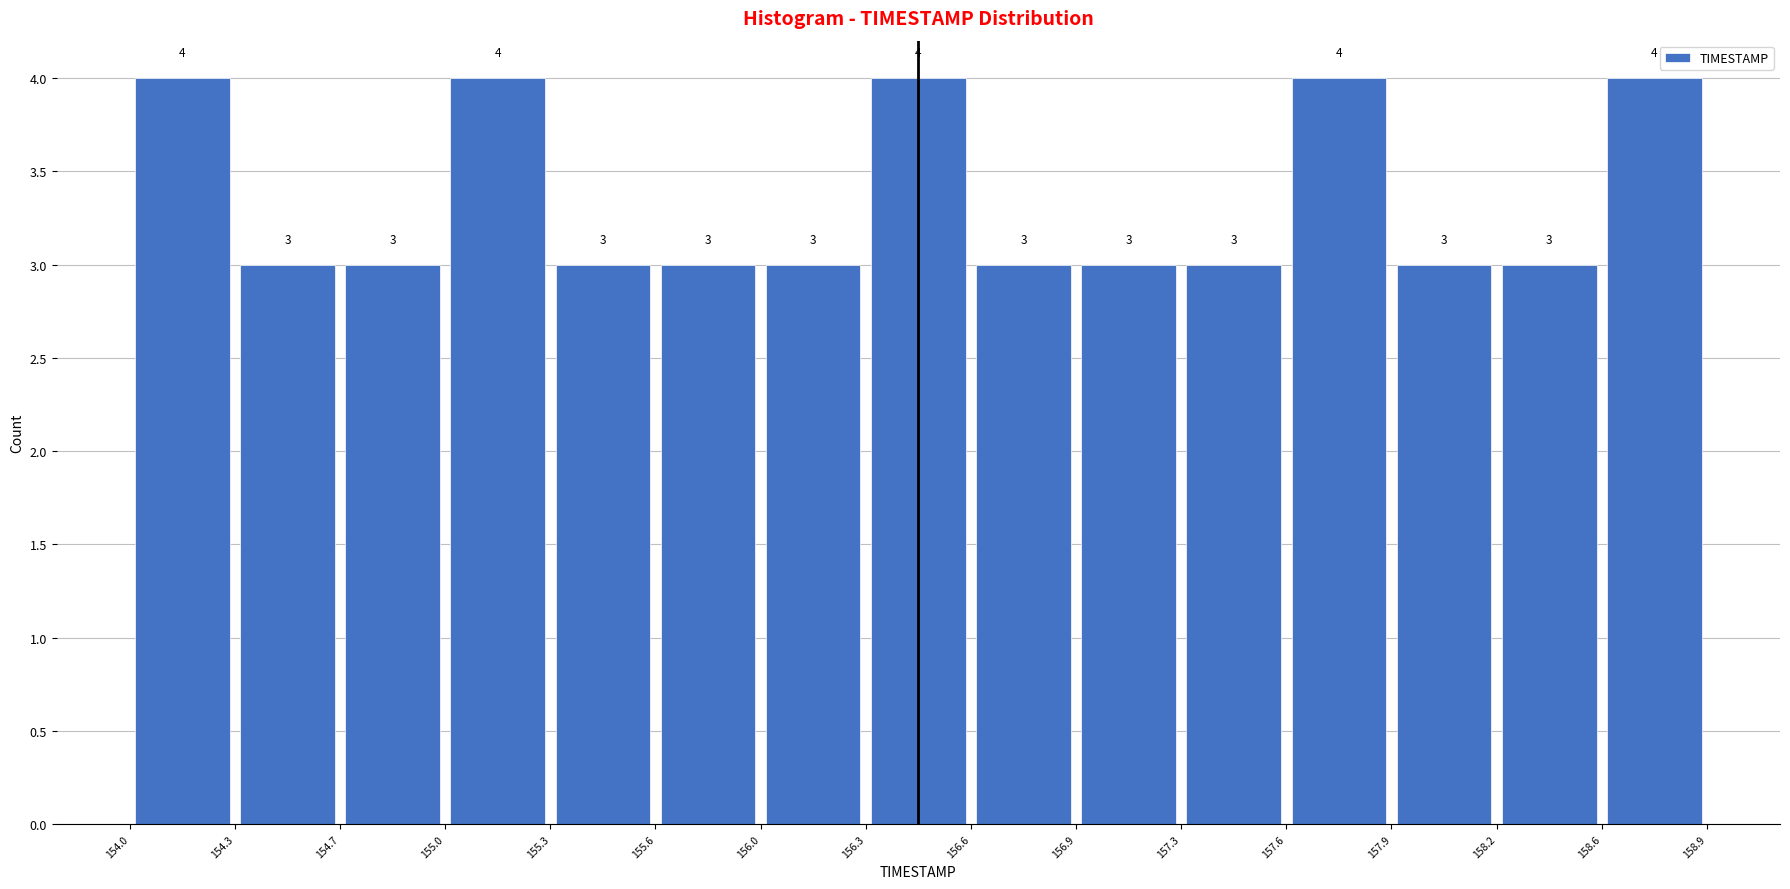

How tall is the bar that spans 156.0 to 156.3 on the x-axis?

3